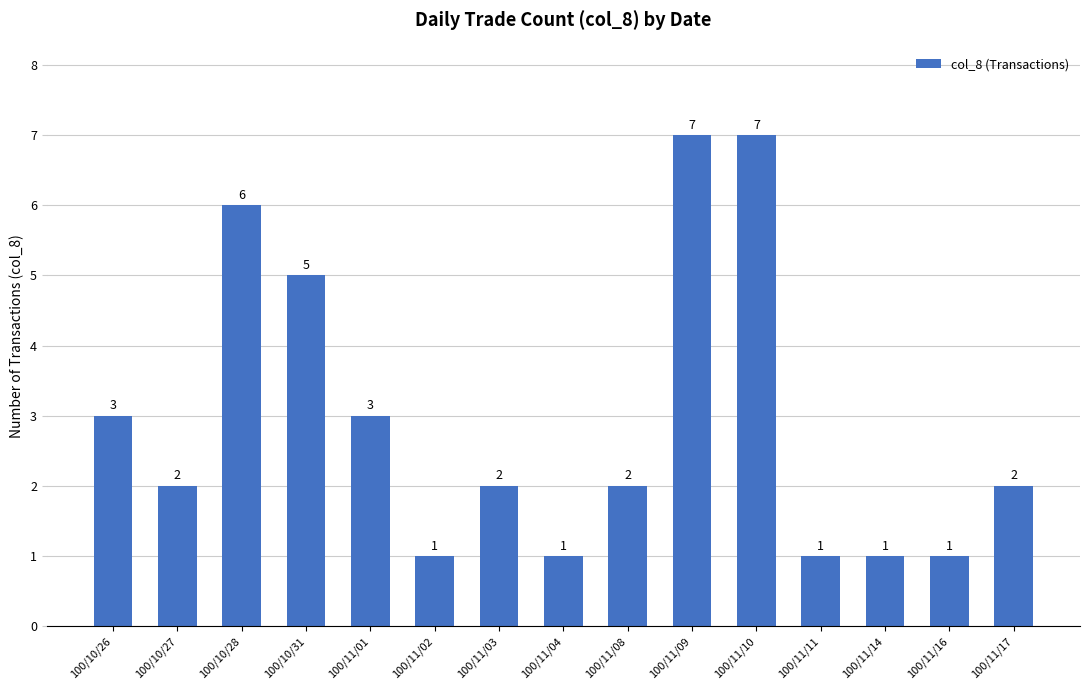

Approximately how many times larger is the value at 100/11/09 compared to 100/11/14?

7.0